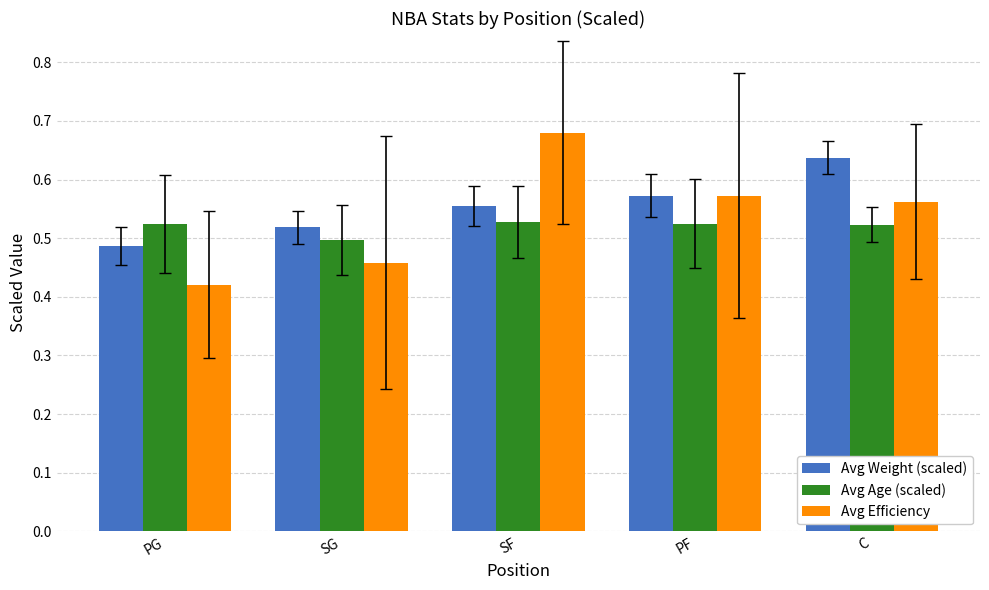

At which label is Avg Age (scaled) closest to 0?

SG